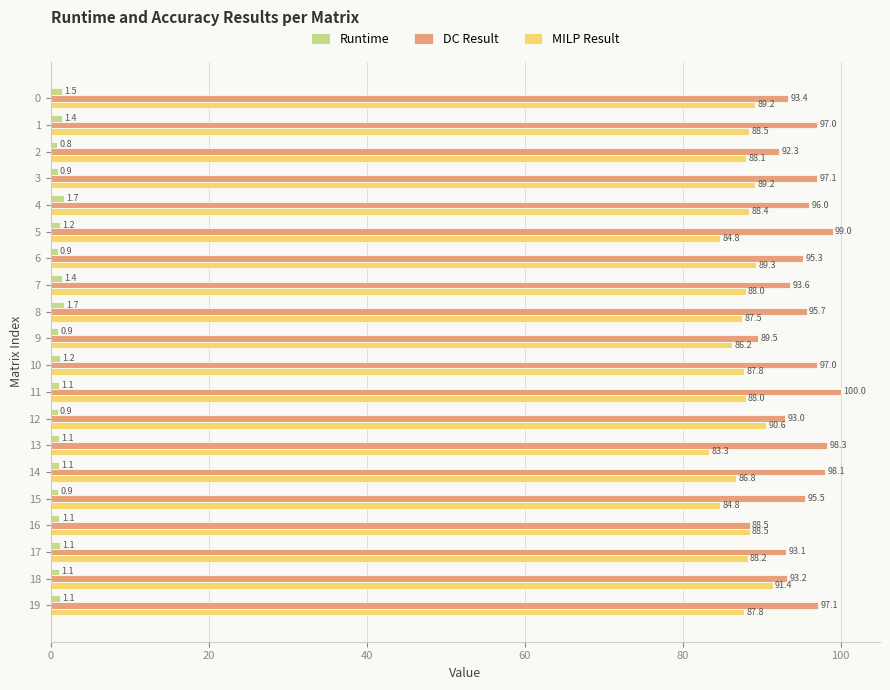

The value of Runtime at 6 is 0.9. True or false?

True